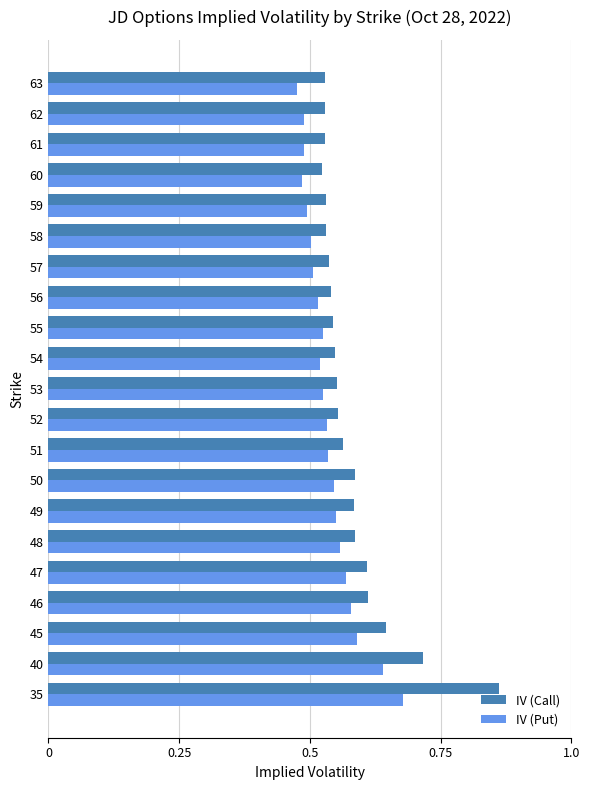

What is the difference between the maximum and second lowest values in the IV (Call) series?

0.3